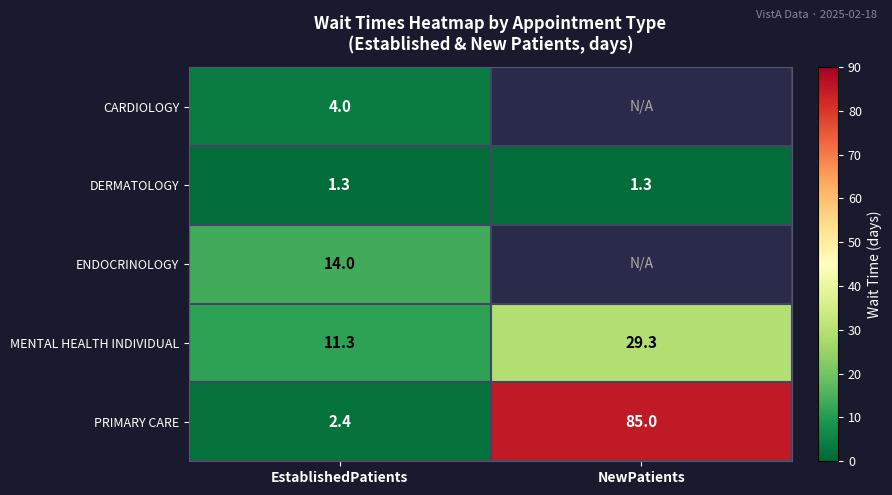

What is the minimum value for DERMATOLOGY?

1.3